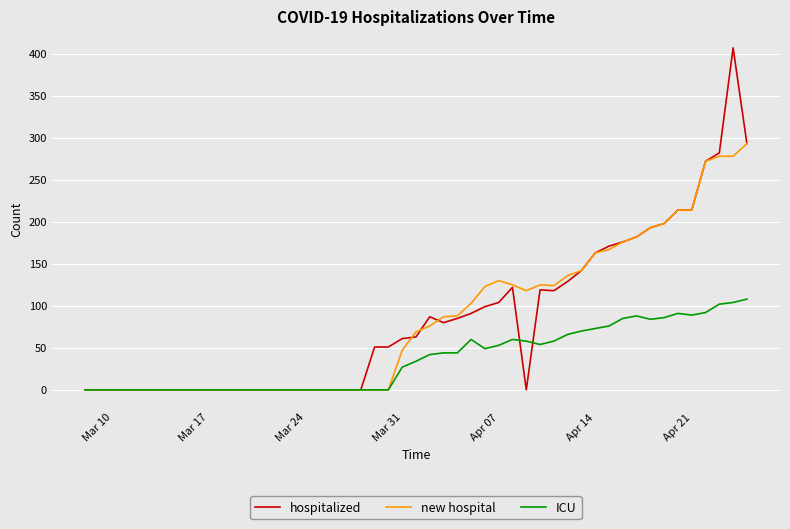

What is the maximum value for ICU?

108